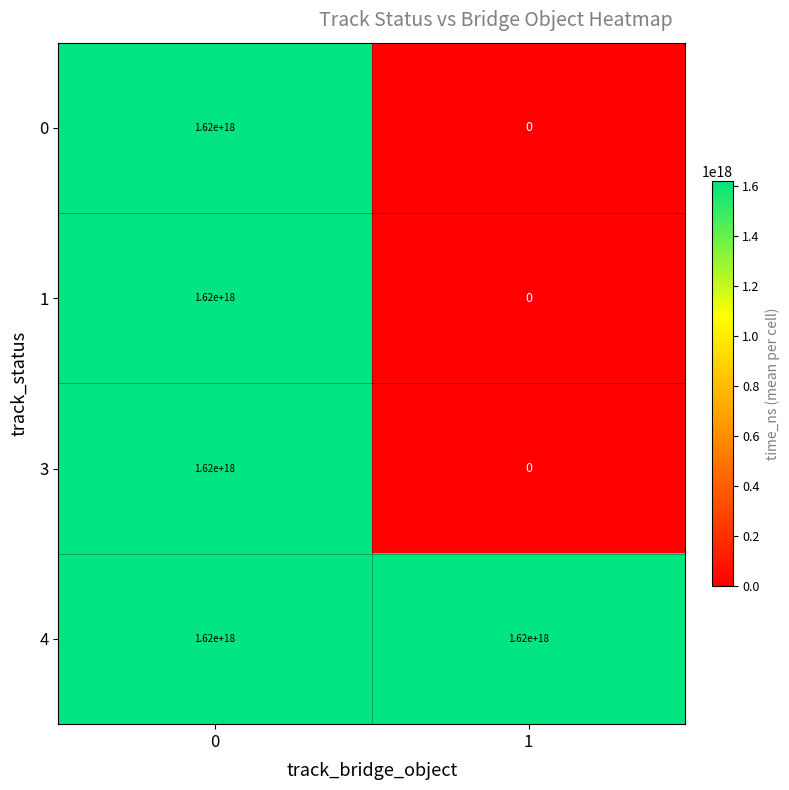

Count the number of categories in the chart.

2